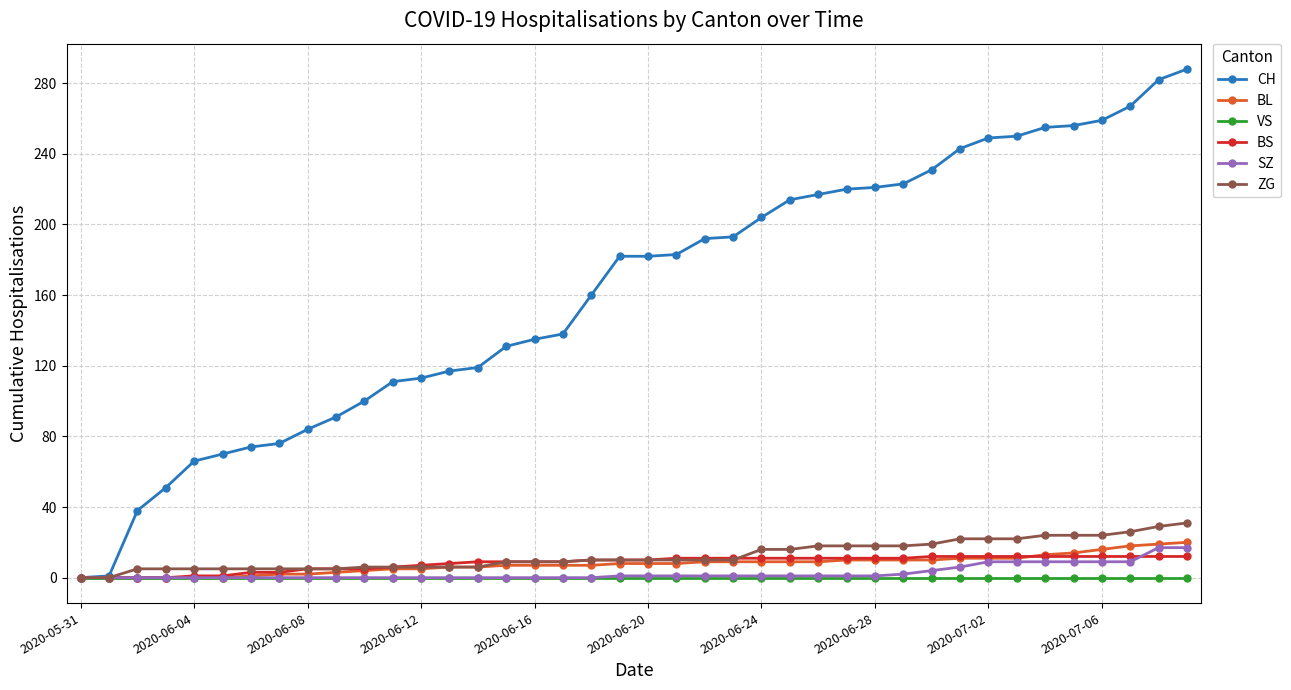

Is this an area chart (filled region under the line)?

No